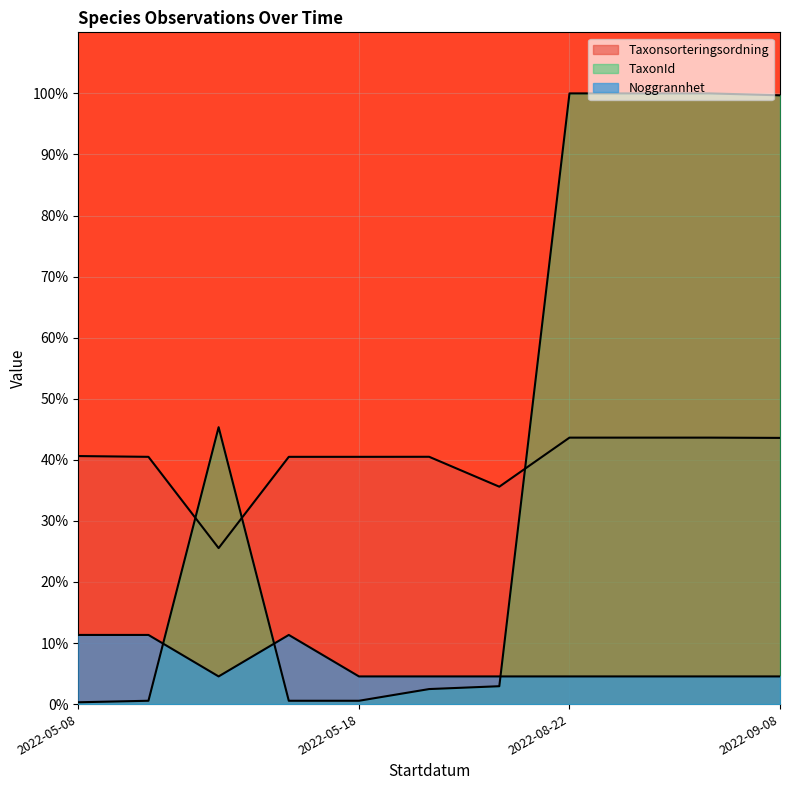

Count the number of categories in the chart.

11